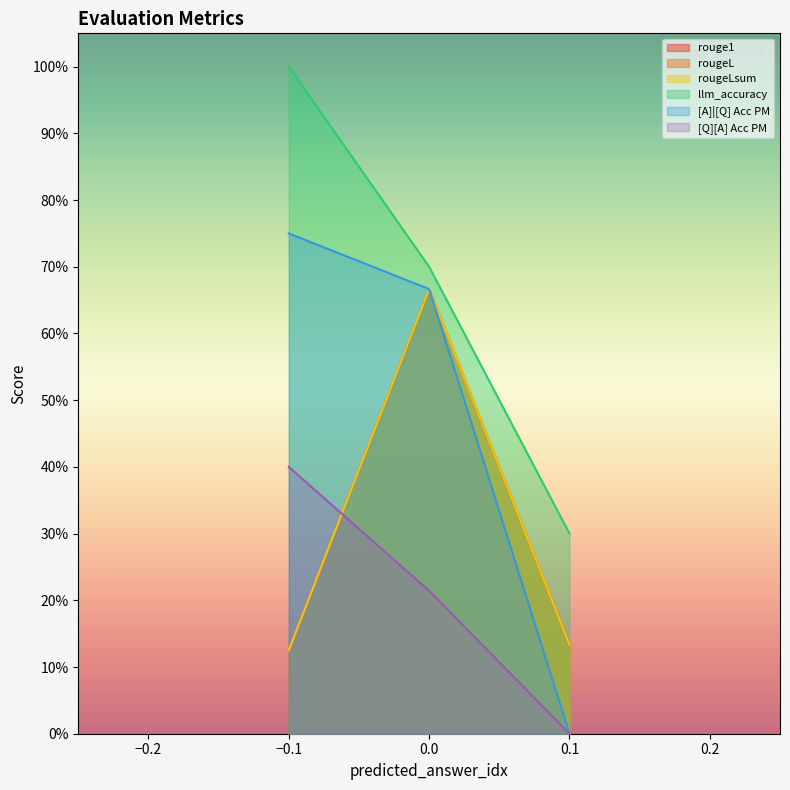

Which series has the largest total across all categories?

llm_accuracy